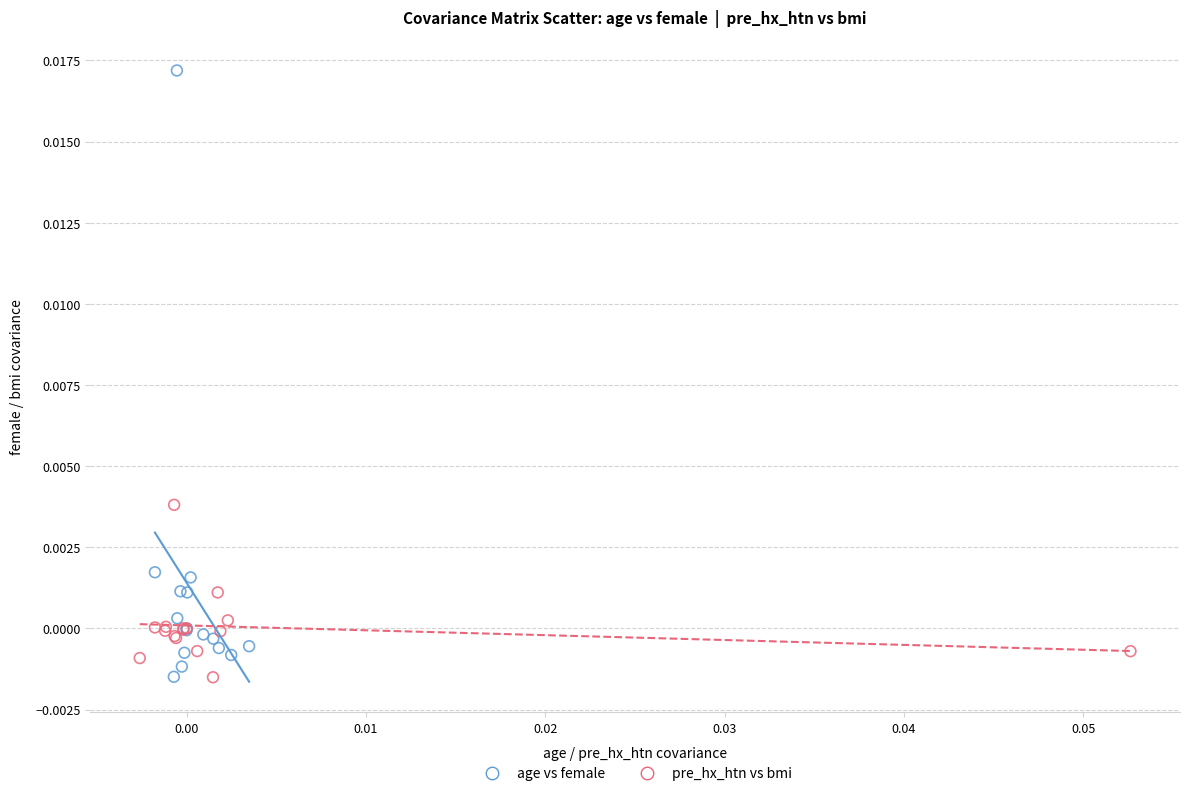

Which series has the widest spread of Y values?

age vs female